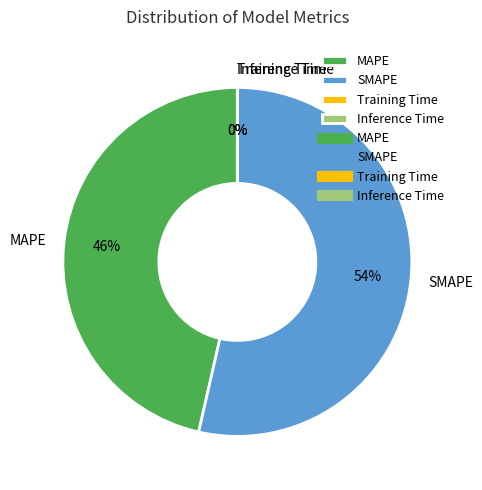

To the nearest percent, what is the combined percentage of SMAPE and MAPE?

100%